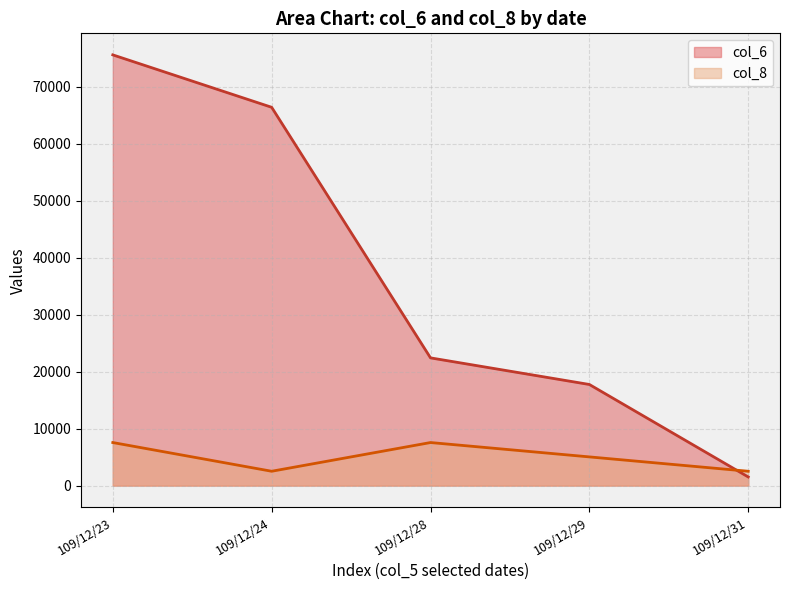

What value does the col_8 series have at 109/12/28, to the nearest 10?

7560